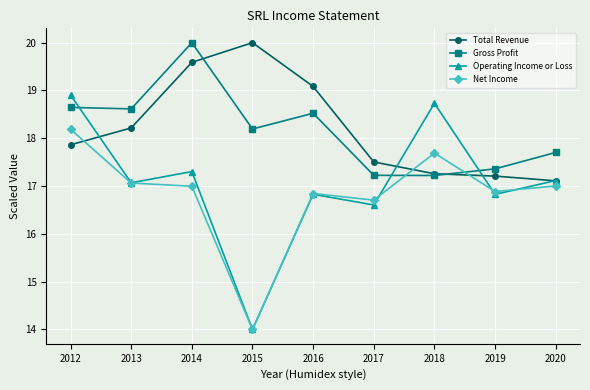

After their last crossing, which series has the higher values: Gross Profit or Total Revenue?

Gross Profit